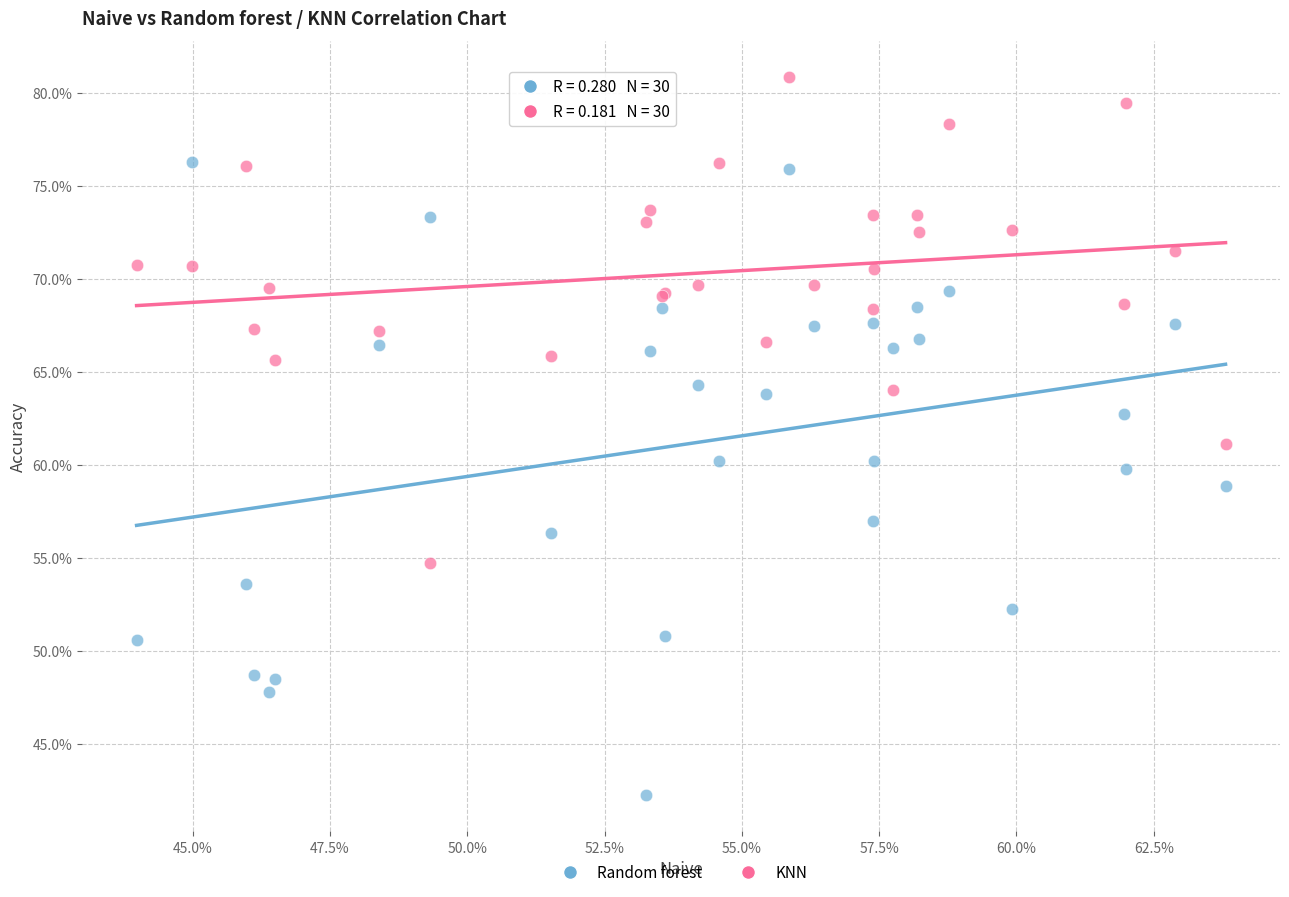

Which series reaches the maximum Y coordinate?

KNN